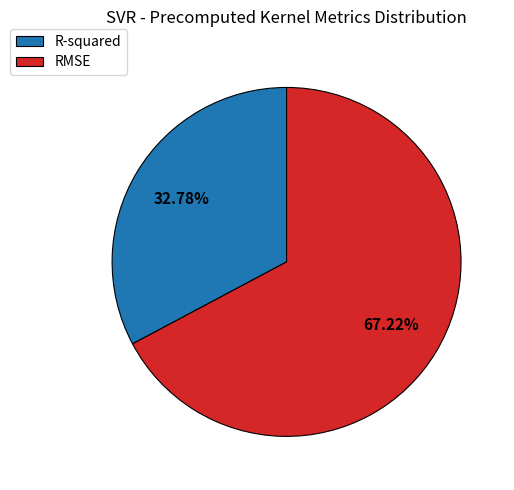

Between RMSE and R-squared, which is larger?

RMSE